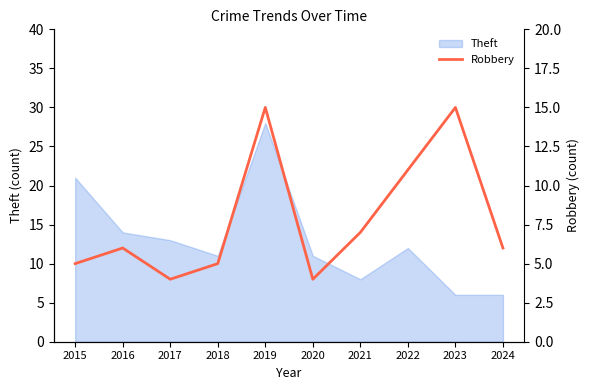

What is the sum of all values?

78